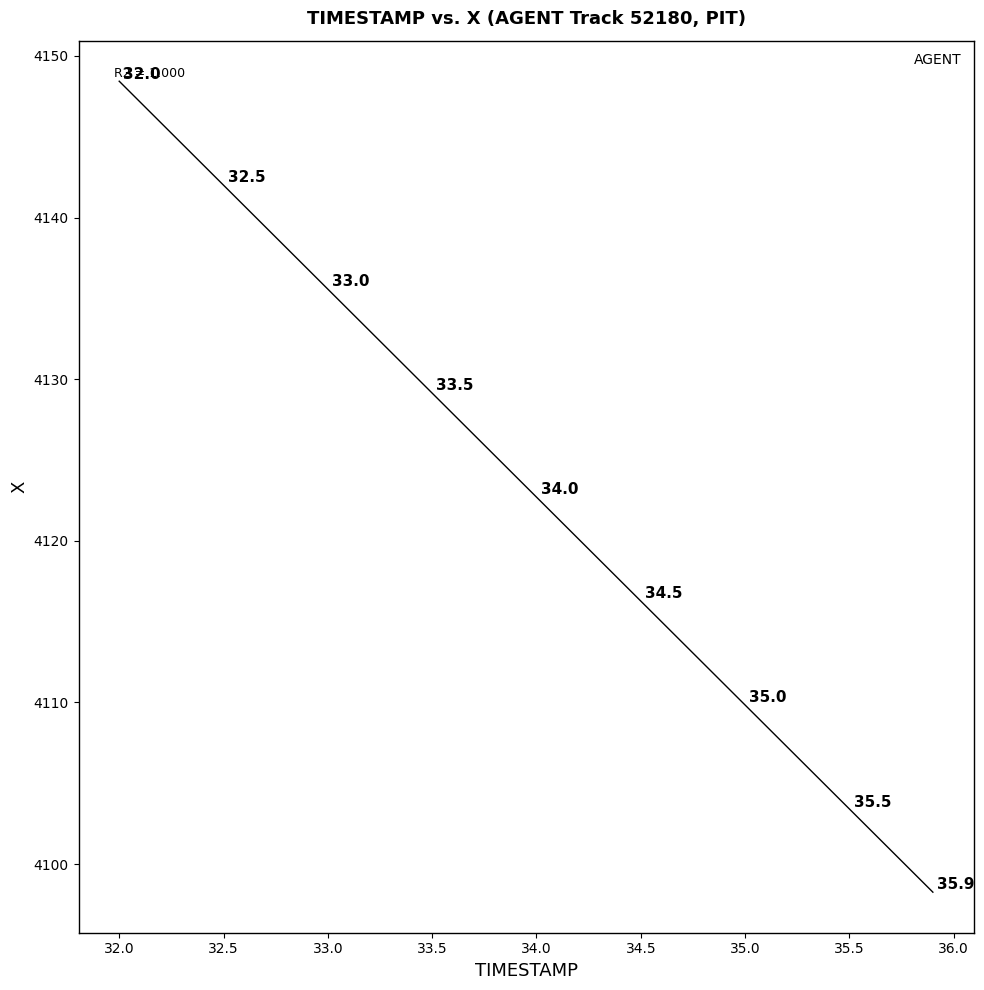

What is the range of X values (max minus min)?

3.9